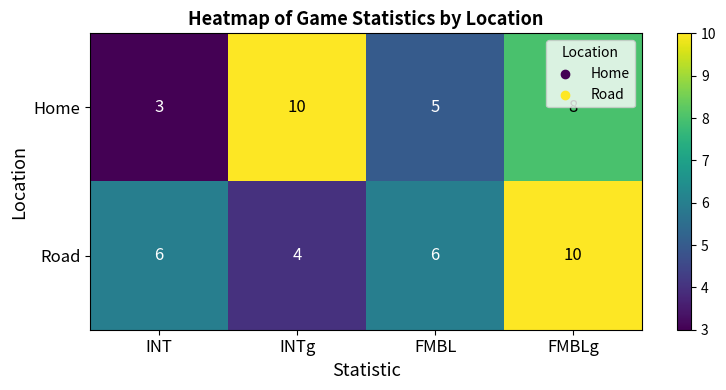

What is the sum of all Home values?

26